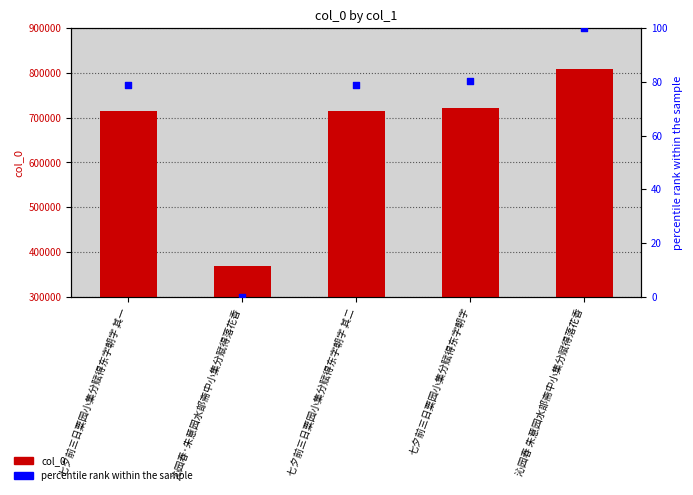

What are all the series names shown in the legend?

col_0, percentile rank within the sample